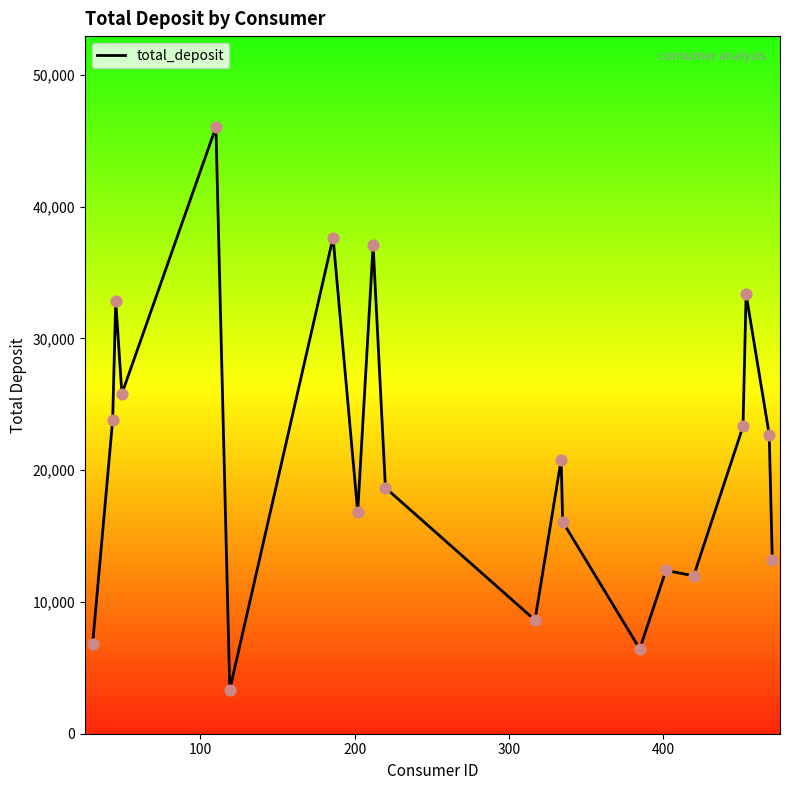

What is the difference between the maximum and minimum values?

42686